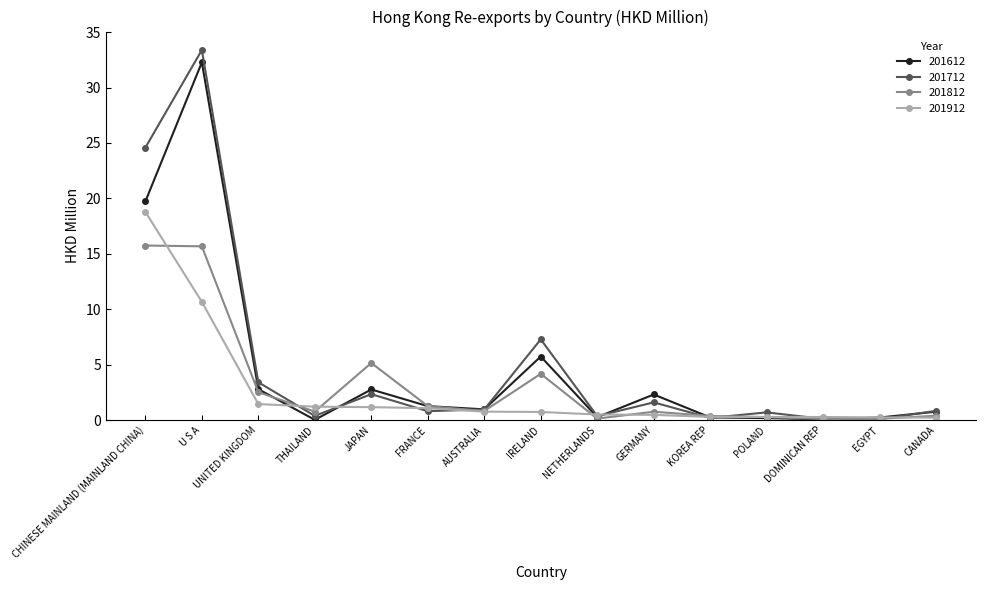

The value of 201612 at CHINESE MAINLAND (MAINLAND CHINA) is 19.7. True or false?

True